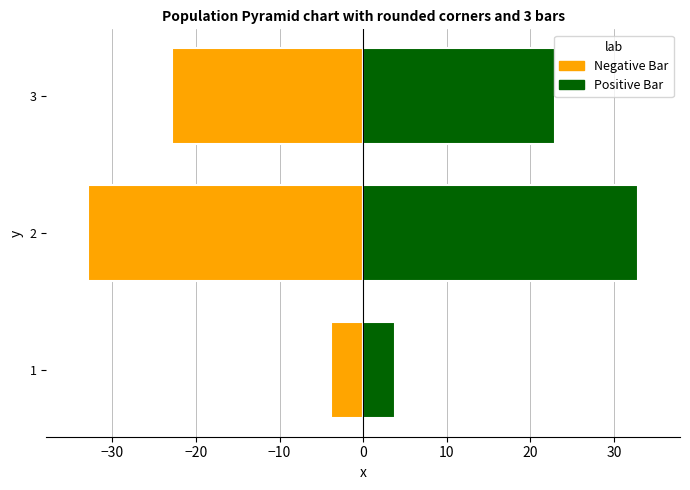

Does the chart contain any negative values?

Yes